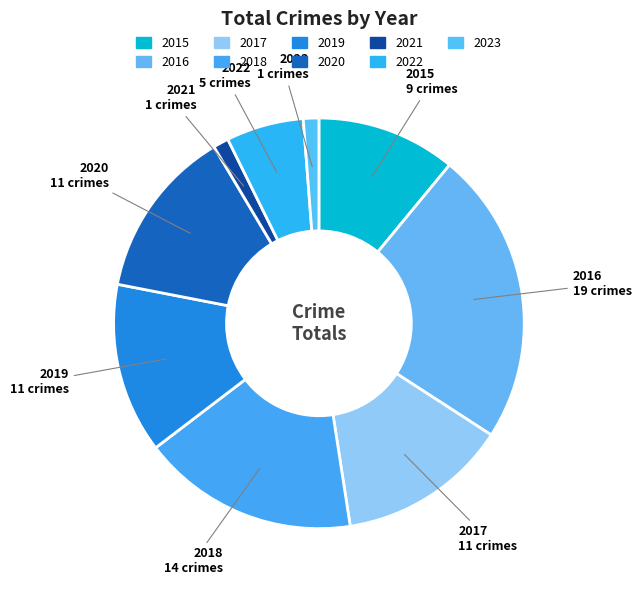

Is there any slice that represents more than half of the pie?

No